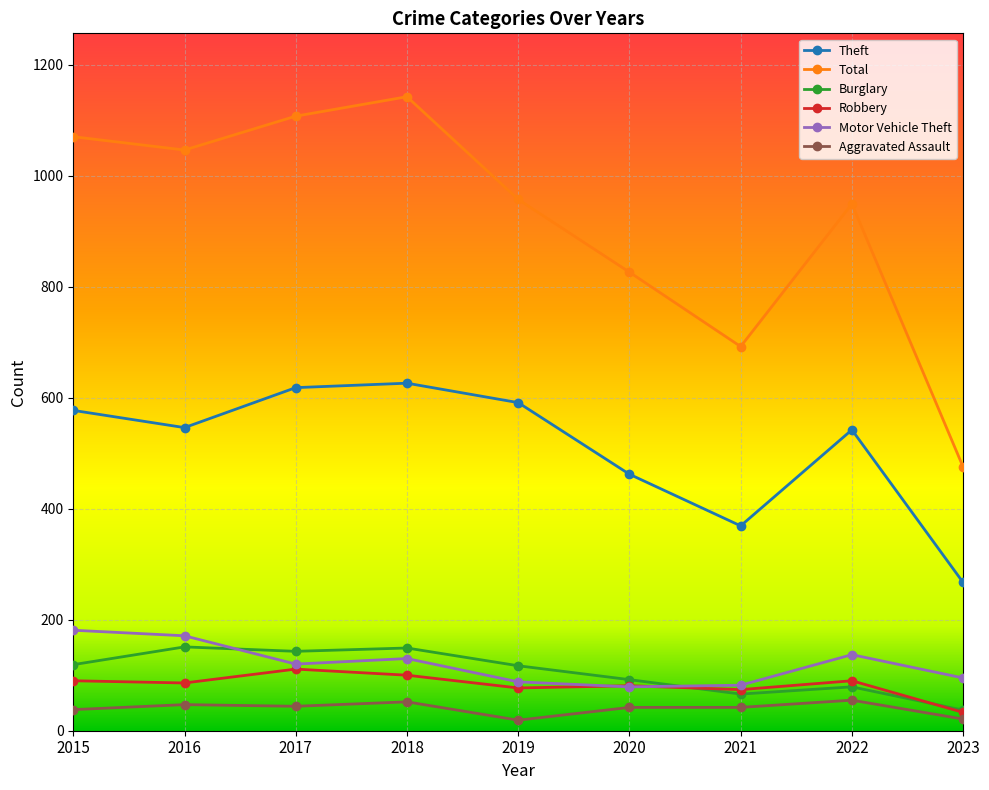

True or false: Burglary and Theft cross at least once.

False